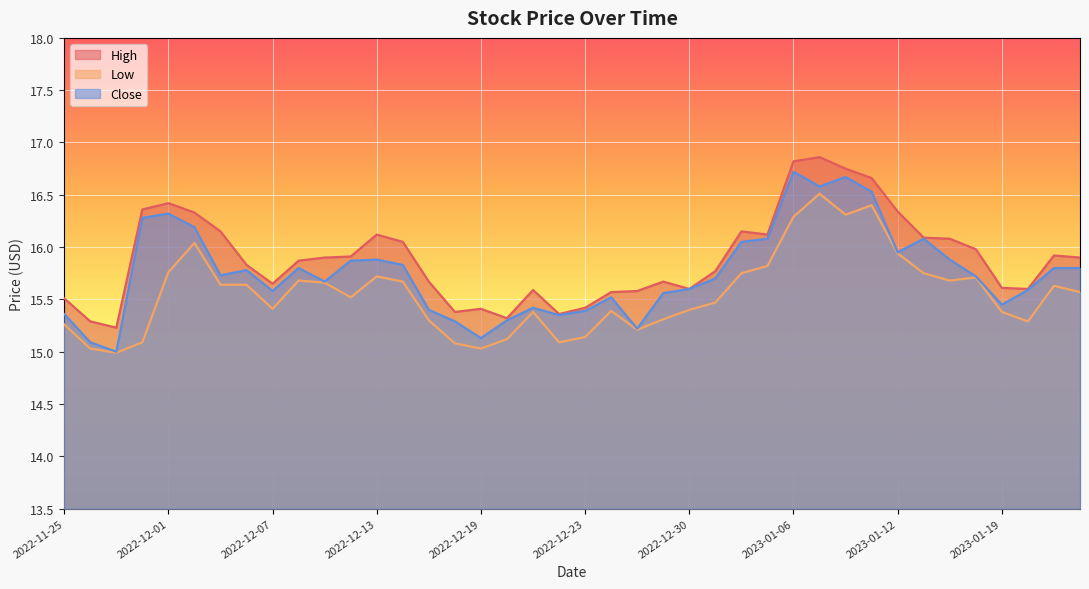

Where is Close nearest to the value 15?

2022-11-29